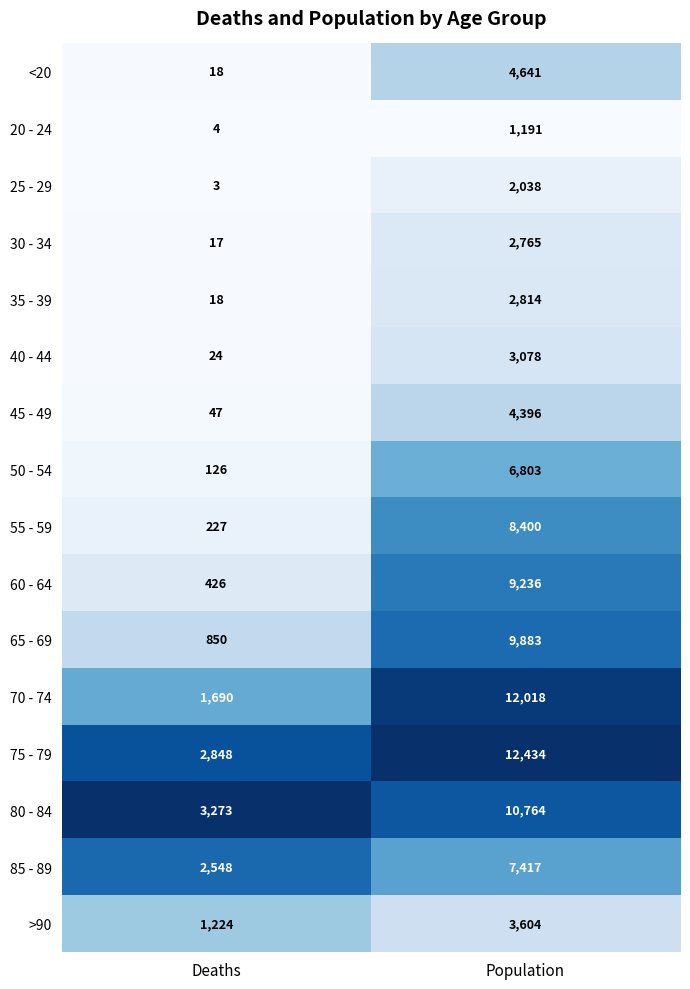

What is the average value of the 45 - 49 series?

2222